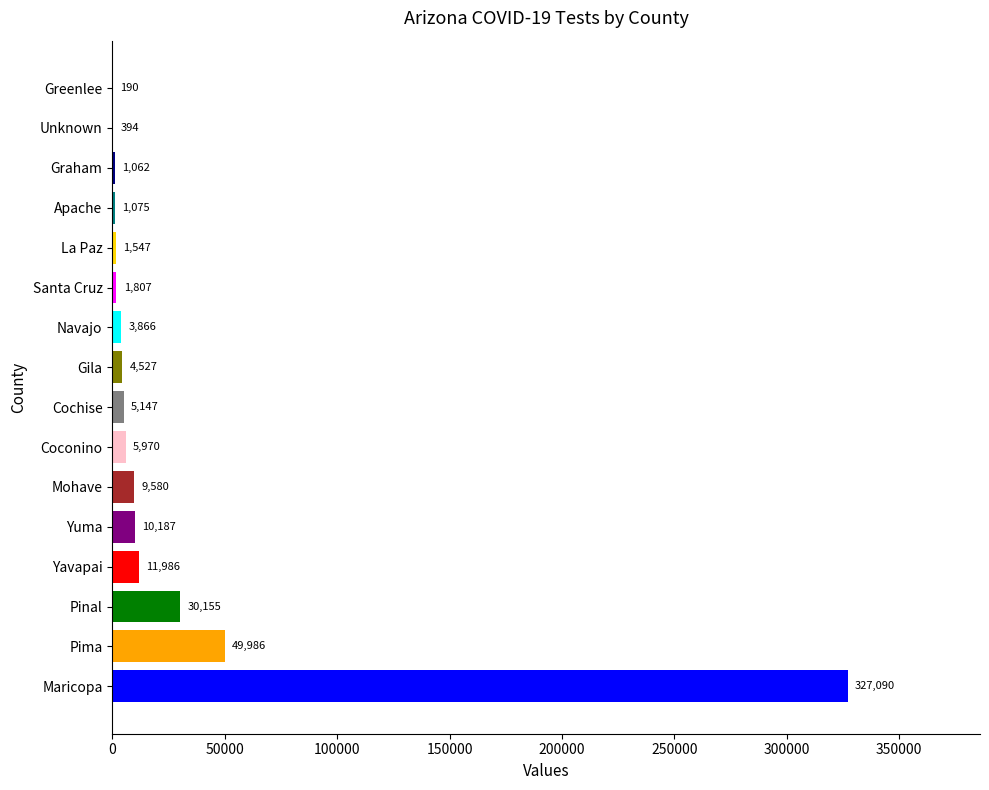

What is the sum of all values?

464569